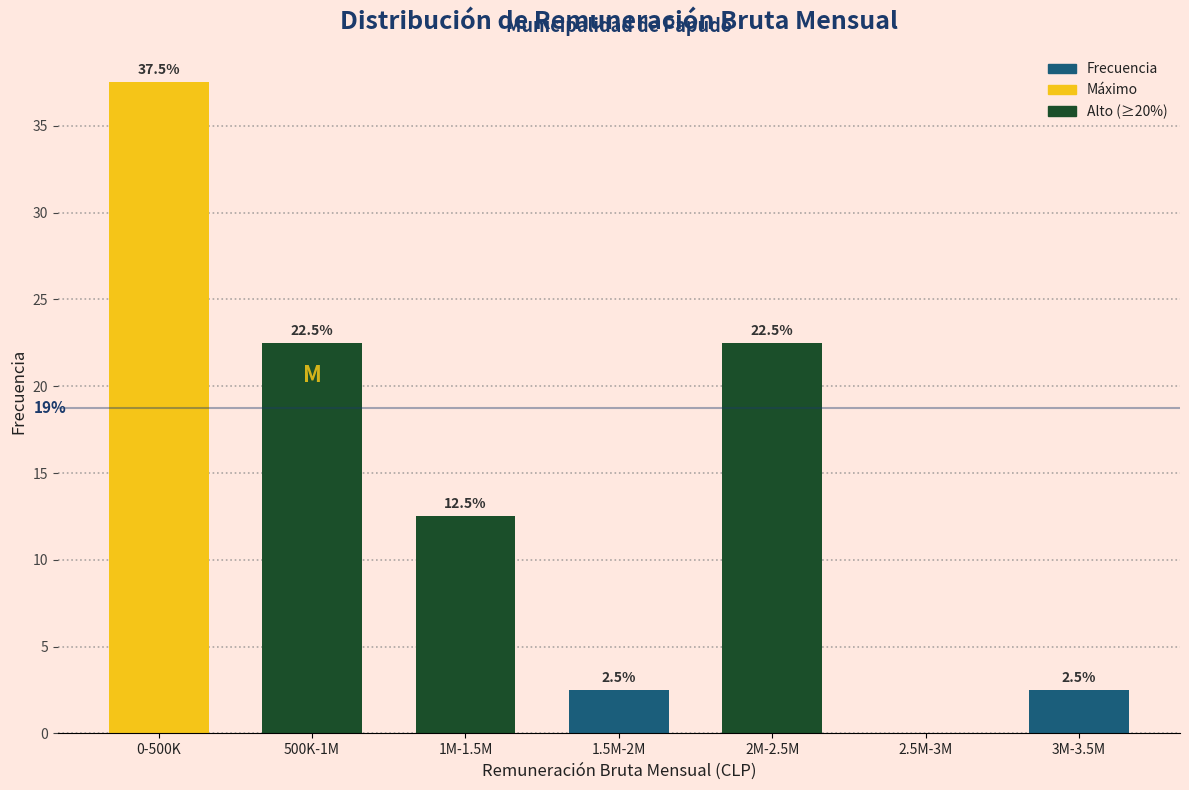

Reading left to right, extract all data points from this chart.

0-500K=37.5	500K-1M=22.5	1M-1.5M=12.5	1.5M-2M=2.5	2M-2.5M=22.5	2.5M-3M=0.0	3M-3.5M=2.5